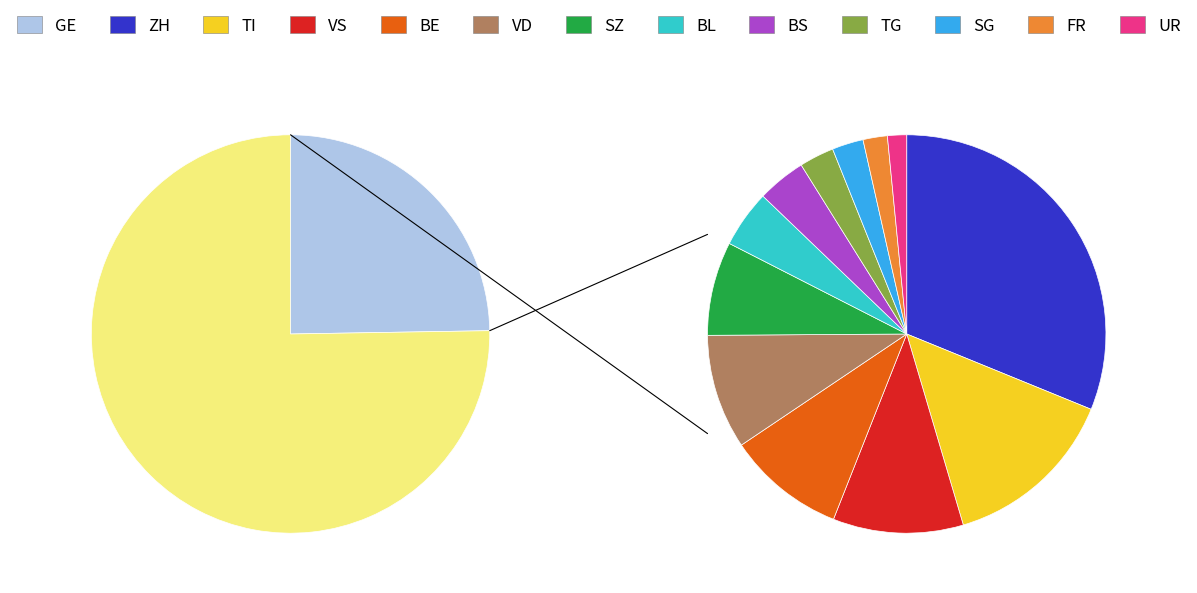

Count the number of slices in the pie.

13